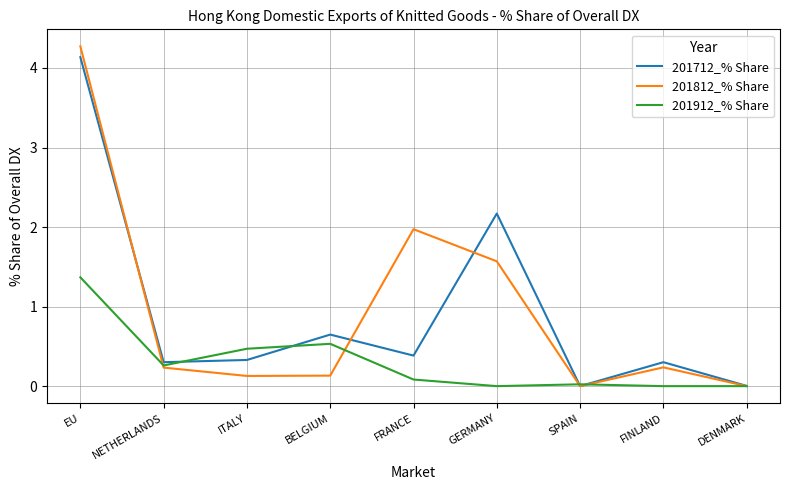

Read the 201912_% Share value at NETHERLANDS.

0.3